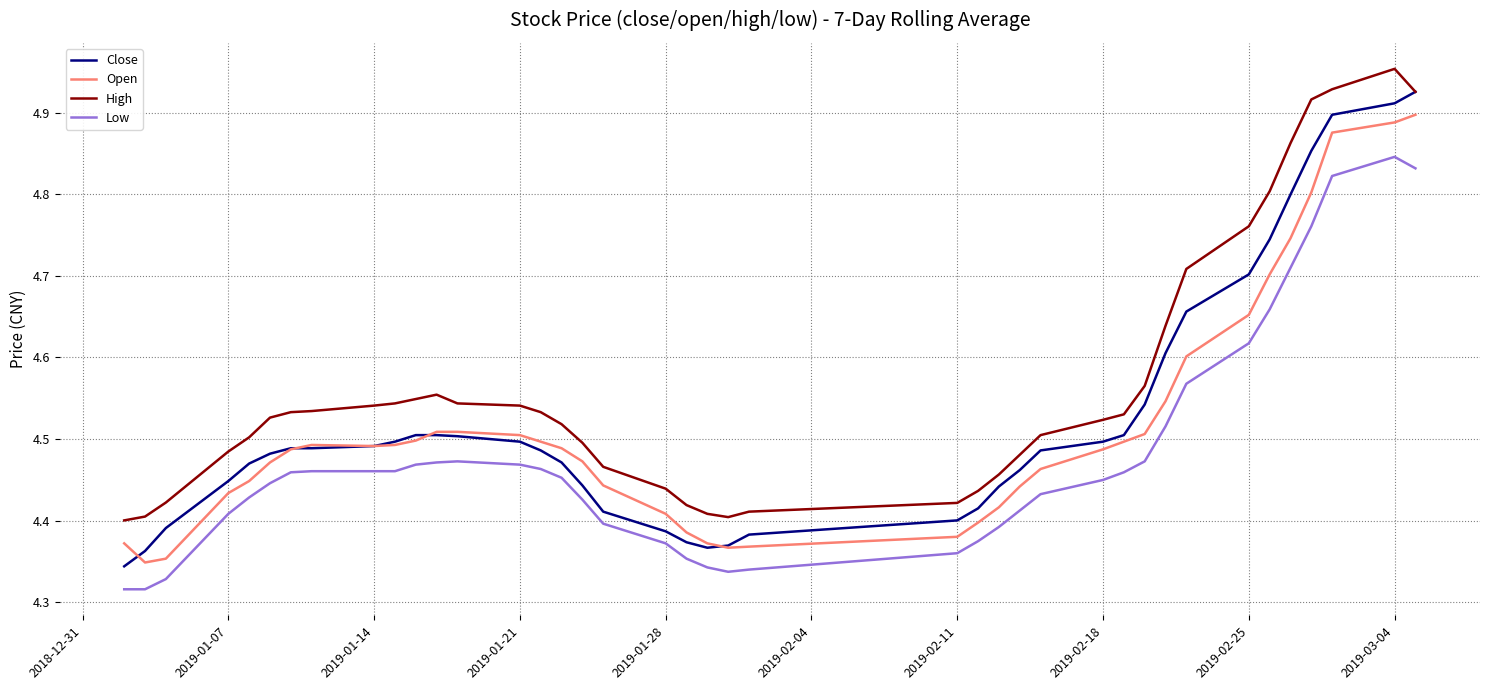

True or false: High and Open cross at least once.

False